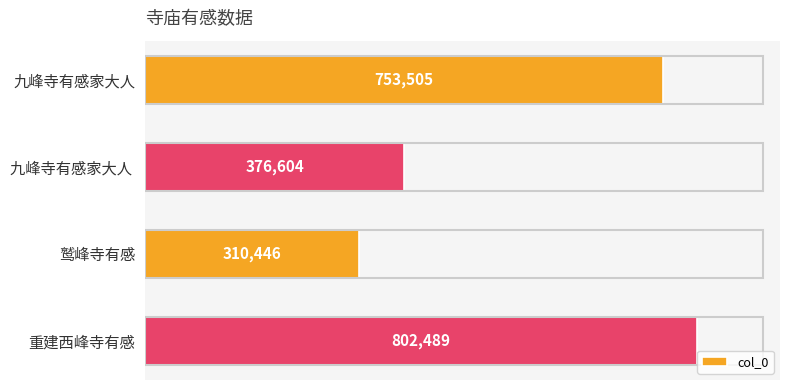

Reading bottom to top, what are all the values shown in this chart?

802489	310446	376604	753505